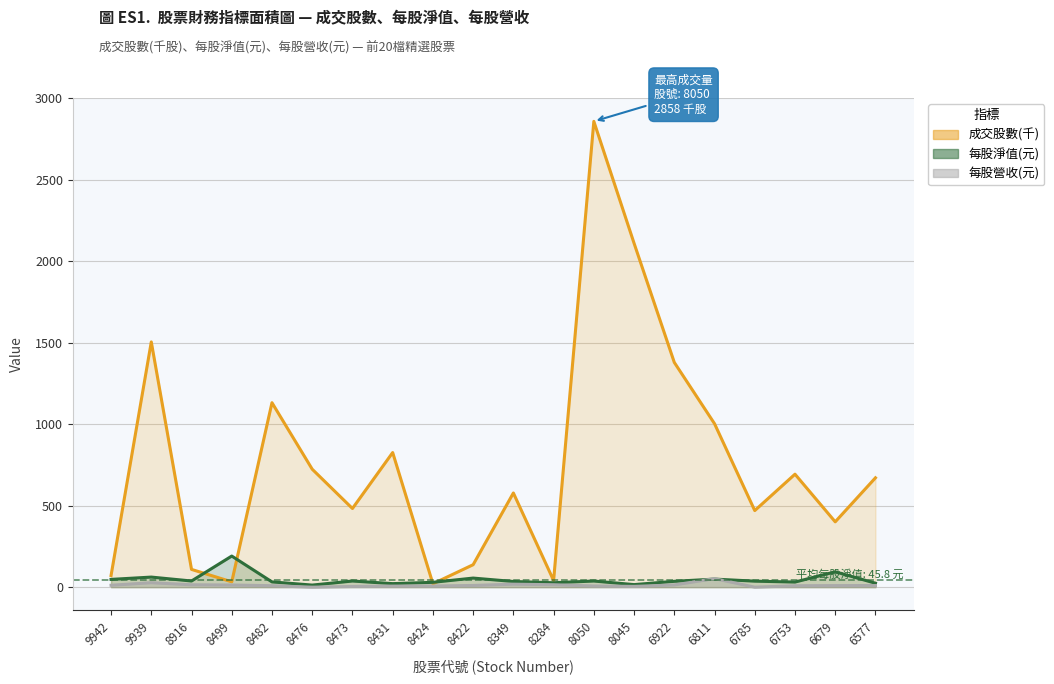

How many data points in 每股營收(元) (line) are less than 10?

10